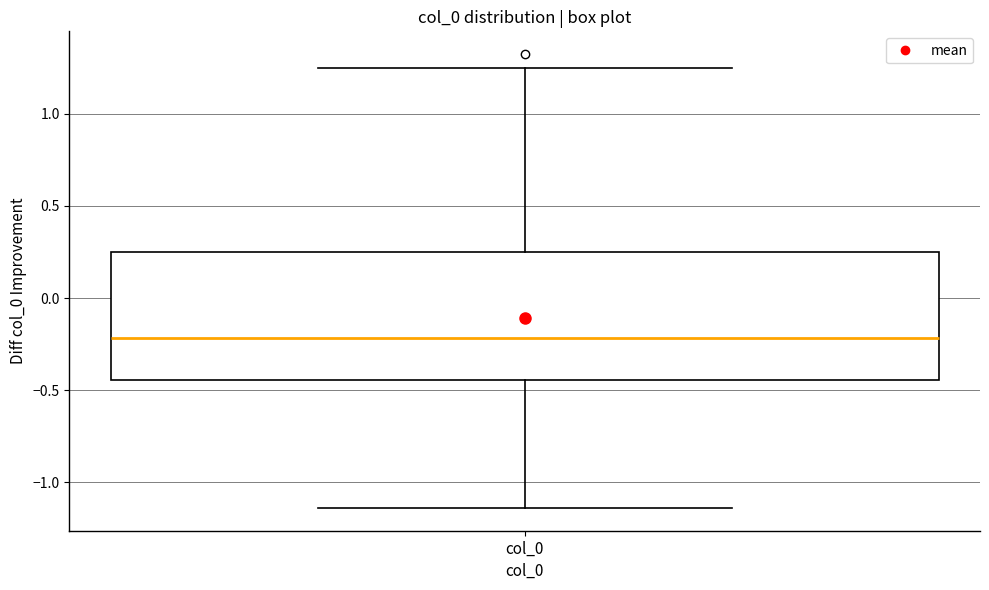

Transcribe this box plot: give where the median line is, the range the box spans, and where the two whiskers end, as read against the y-axis. The values are not printed on the chart, so give them approximately, as read against the axis.

median -0.20, box -0.45 to 0.25, whiskers -1.15 to 1.25